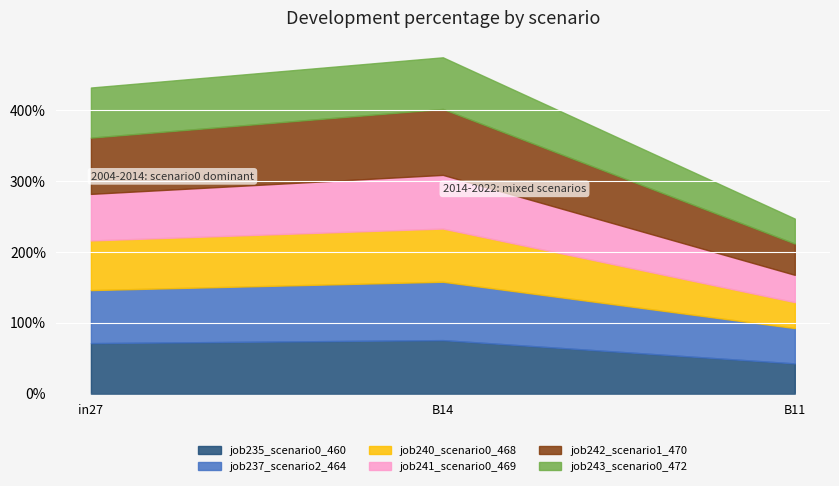

What is the label of the 1st point from the left?

in27